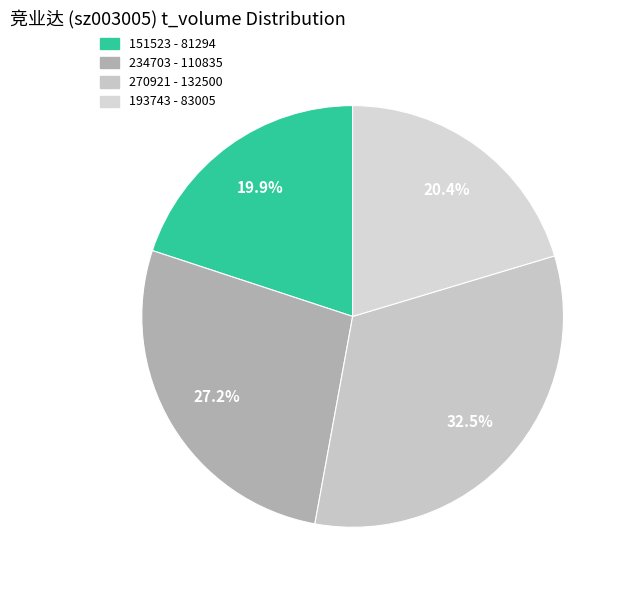

To the nearest percent, what percentage of the pie is 234703?

27%